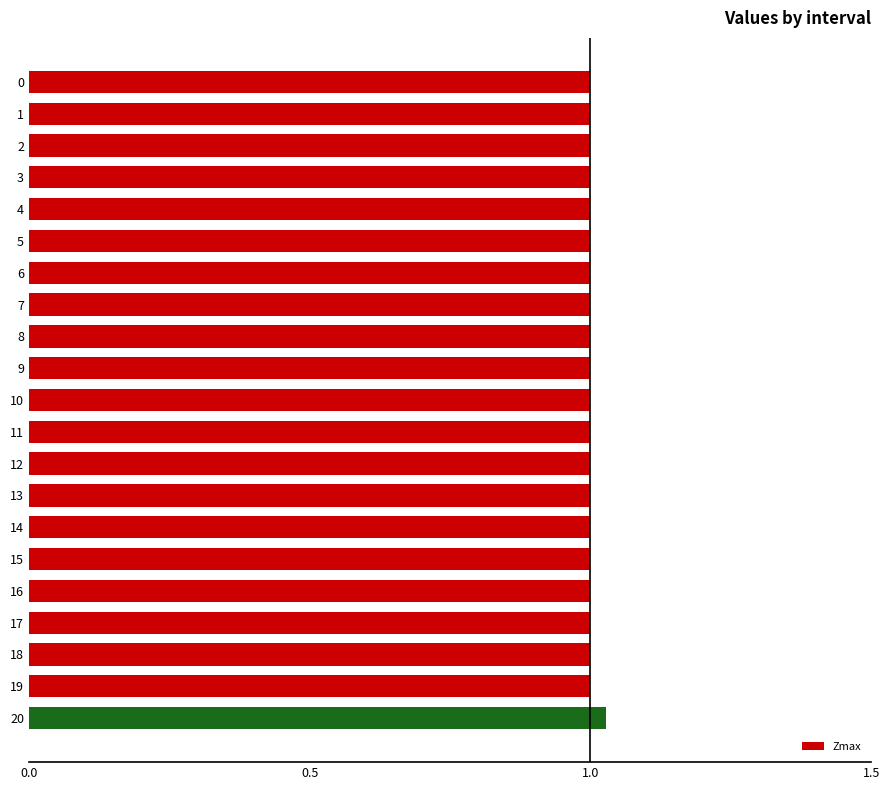

What is the sum of the values at 7 and 13?

2.0